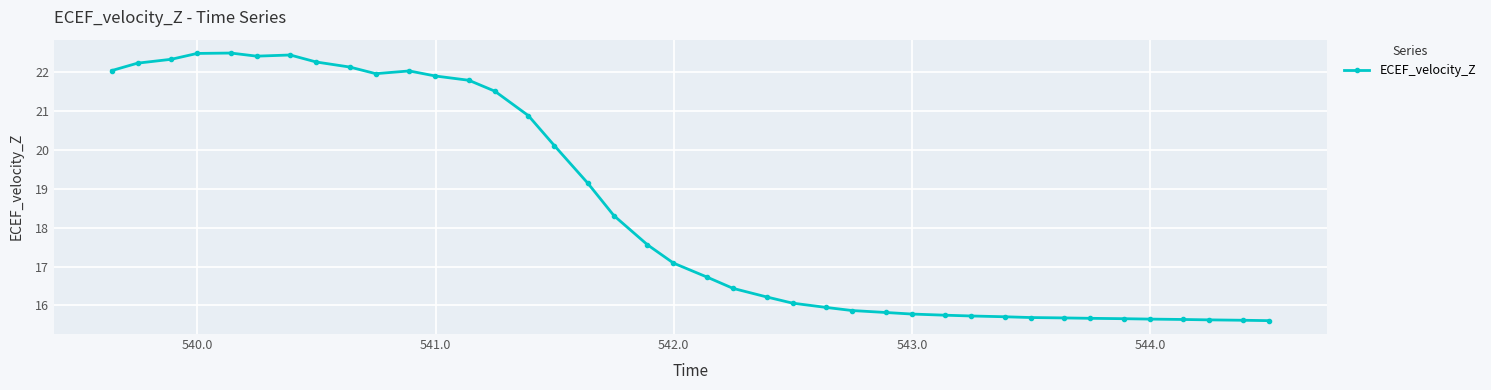

What is the difference between the maximum and second lowest values?

6.9